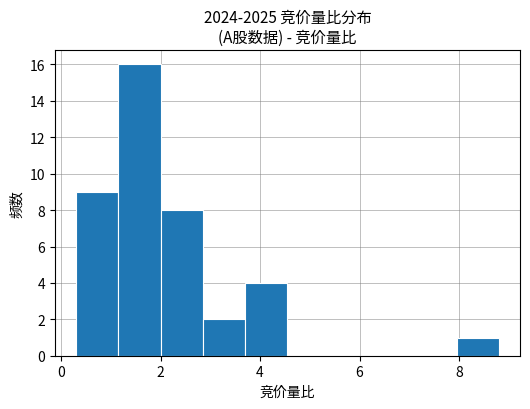

What is the height of the bar covering 1.15 to 2.00 on the x-axis? Neither the bar edges nor the heights are printed on the chart, so give them approximately, as read against the axes.

16